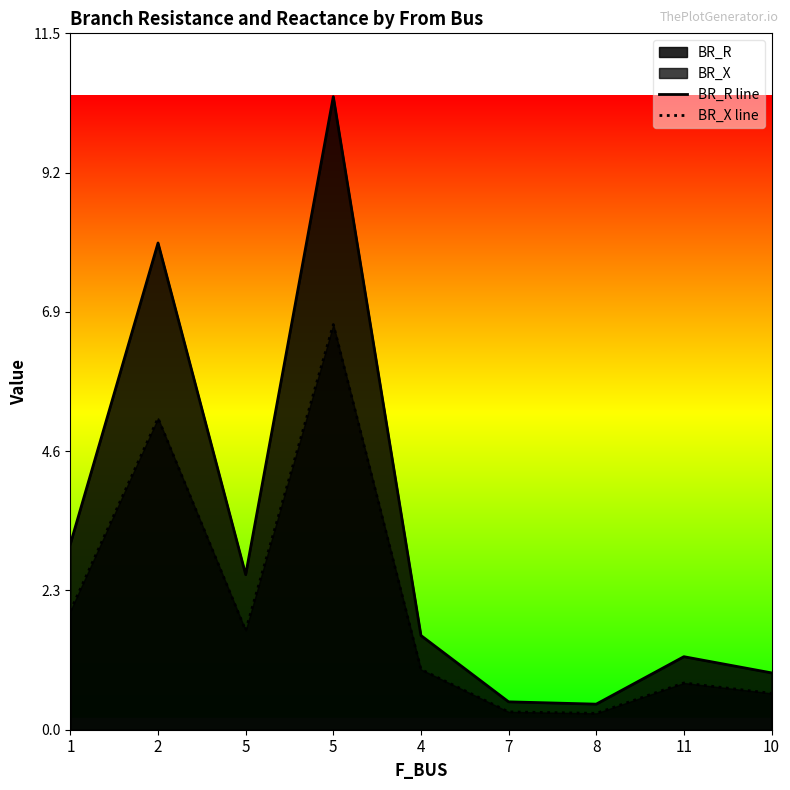

Which series has the largest total across all categories?

BR_R line